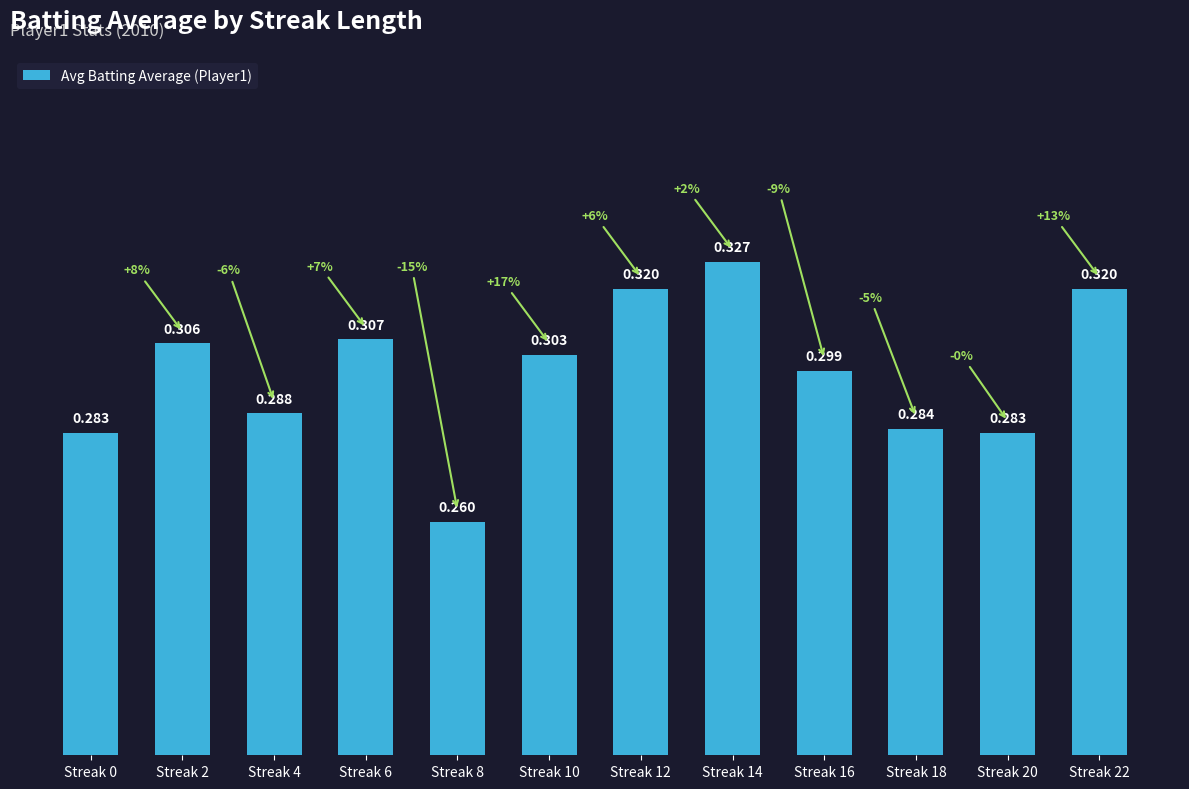

Rank the categories by value from lowest to highest.

Streak 8, Streak 0, Streak 20, Streak 18, Streak 4, Streak 16, Streak 10, Streak 2, Streak 6, Streak 12, Streak 22, Streak 14